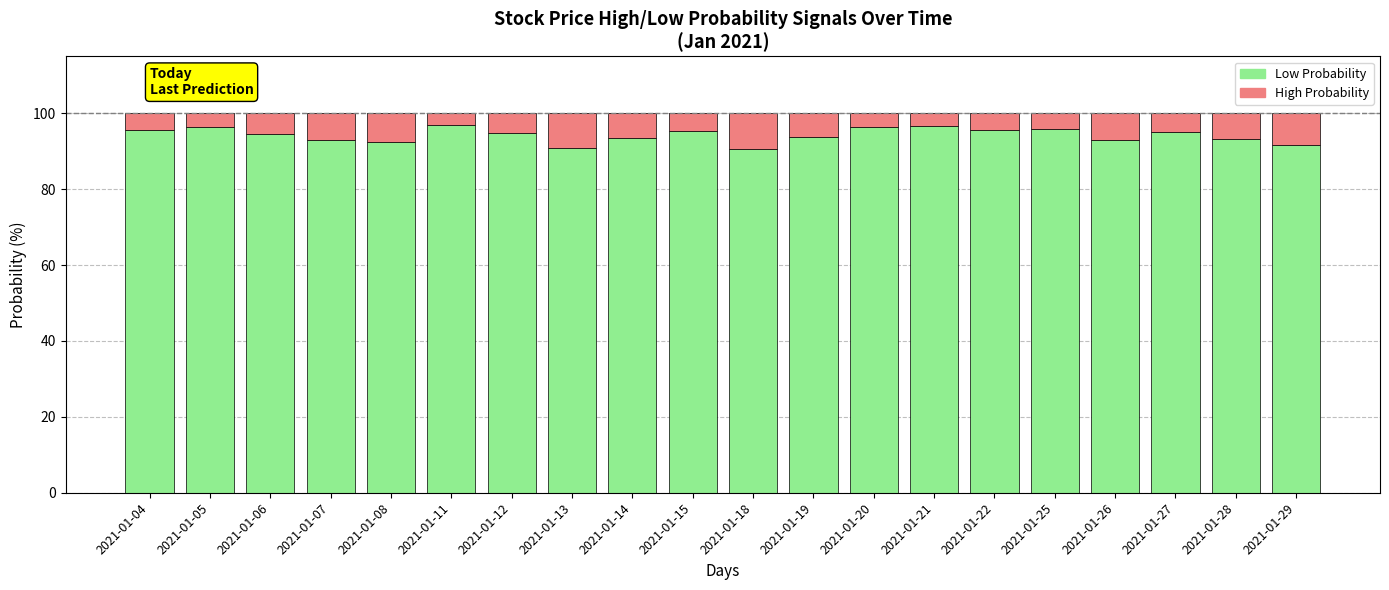

What is the total value across all series at 2021-01-15?

100.0